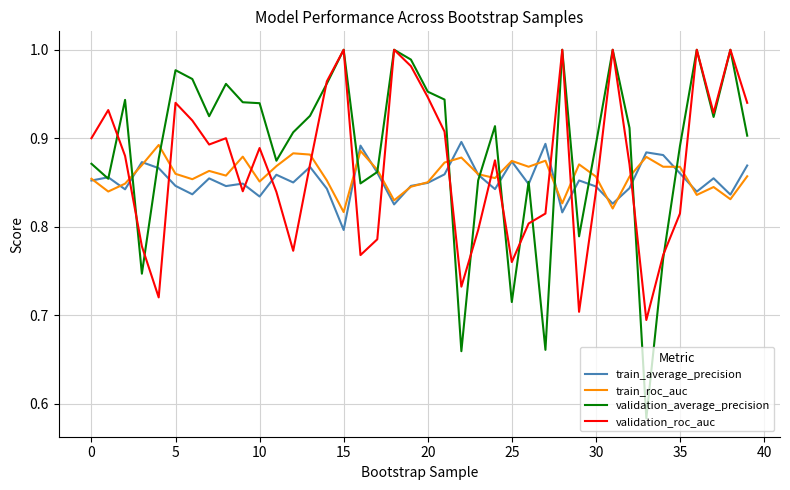

True or false: validation_roc_auc and train_roc_auc cross at least once.

True